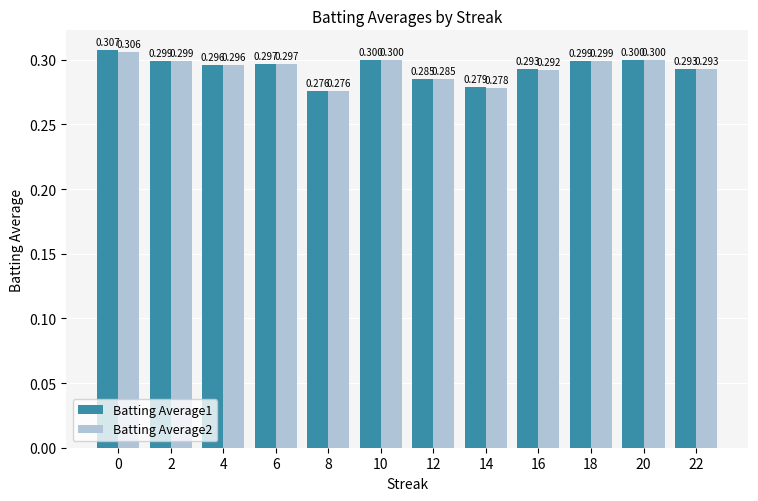

Between 0 and 22, which series saw the biggest shift?

Batting Average1